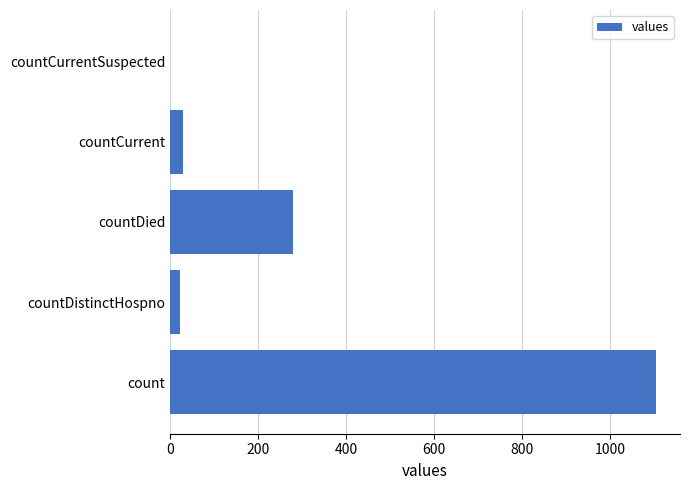

What is the change in value from count to countCurrent?

-1075